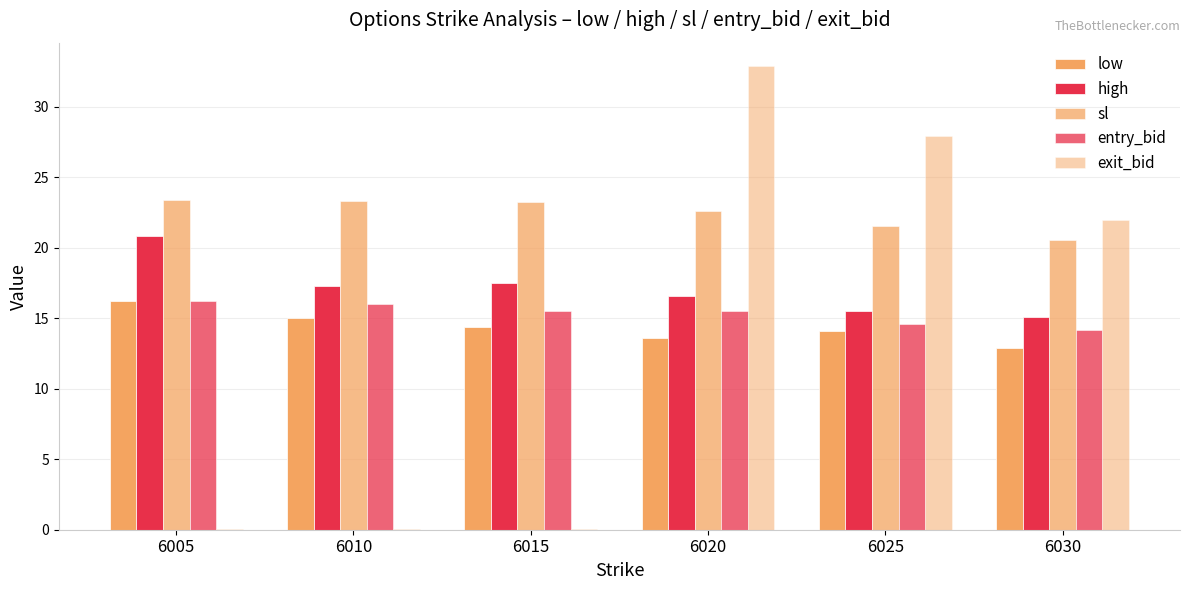

Count the number of data series in this chart.

5